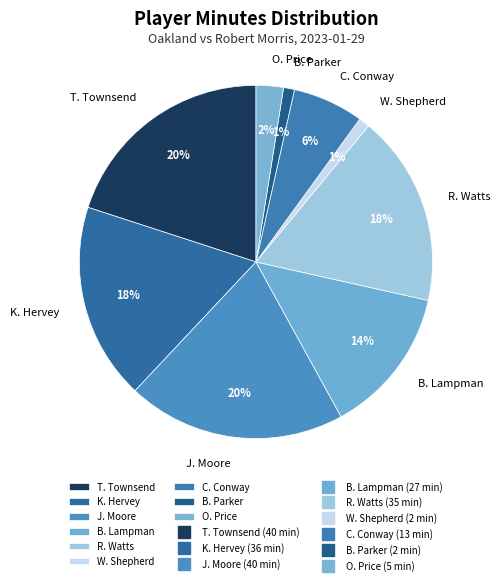

What is the ratio of the value at R. Watts to the value at T. Townsend?

0.9